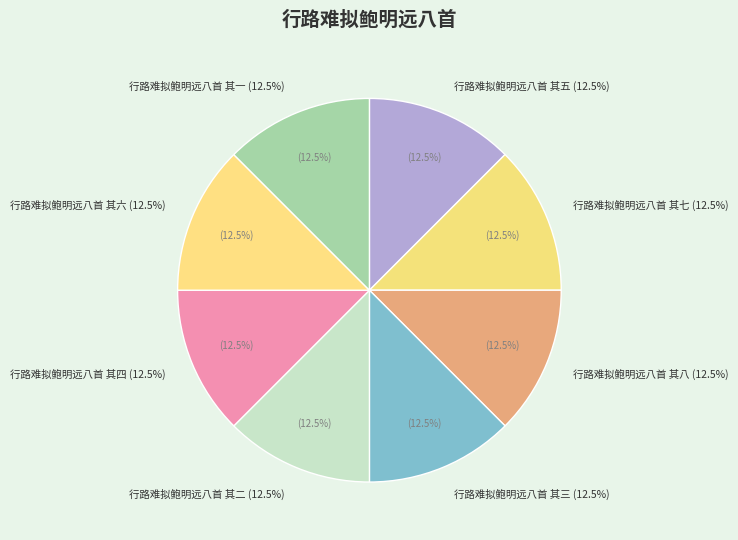

To the nearest percent, what is the average slice percentage?

12%